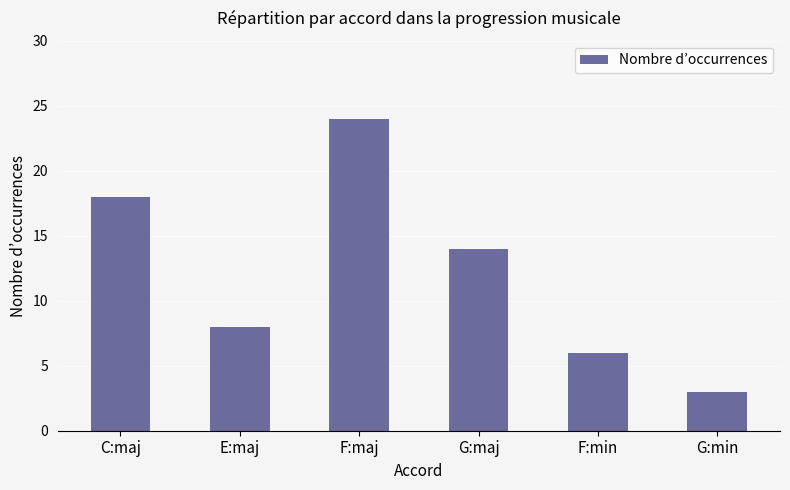

Which label corresponds to the largest value in the chart?

F:maj